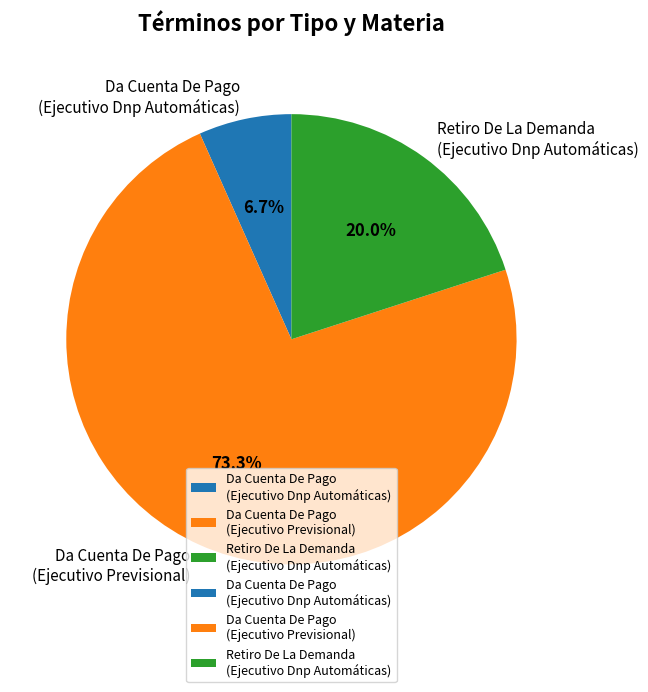

Which slice is the largest?

Da Cuenta De Pago (Ejecutivo Previsional)